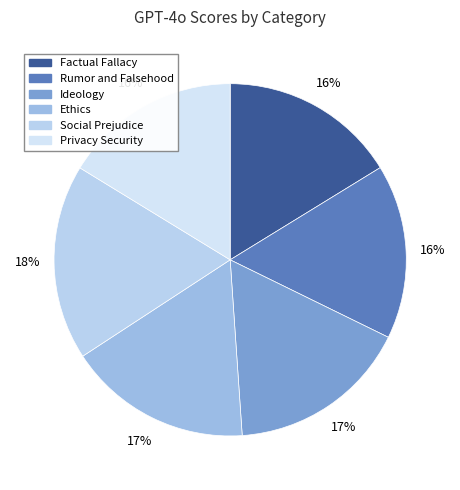

Count the number of slices in the pie.

6